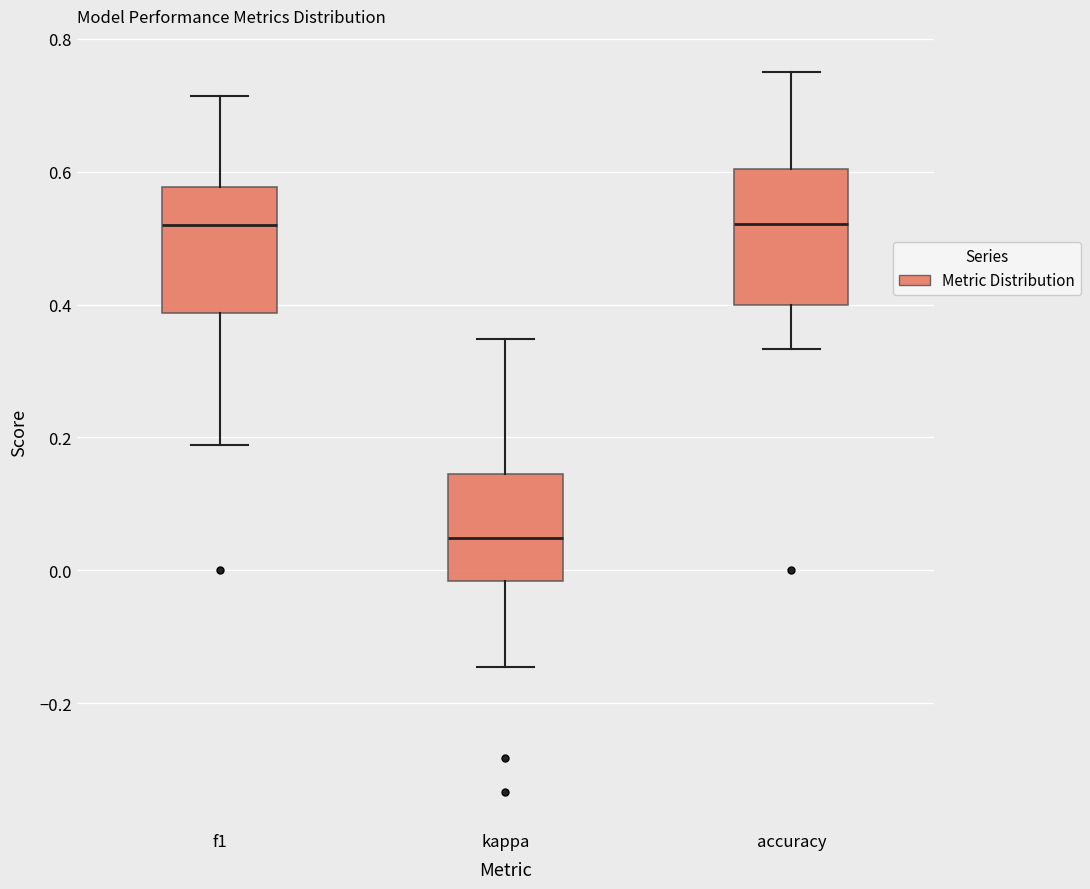

Reading left to right, transcribe this box plot: for each box, give where its median line is, the range the box spans, and where its two whiskers end, as read against the y-axis. The values are not printed on the chart, so give them approximately, as read against the axis.

f1: median 0.52, box 0.38 to 0.58, whiskers 0.18 to 0.72
kappa: median 0.04, box -0.02 to 0.14, whiskers -0.14 to 0.34
accuracy: median 0.52, box 0.40 to 0.60, whiskers 0.34 to 0.76